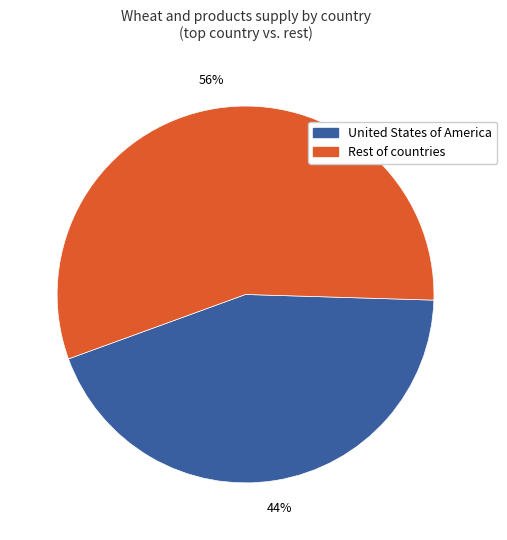

Is there a majority slice in this chart?

Yes